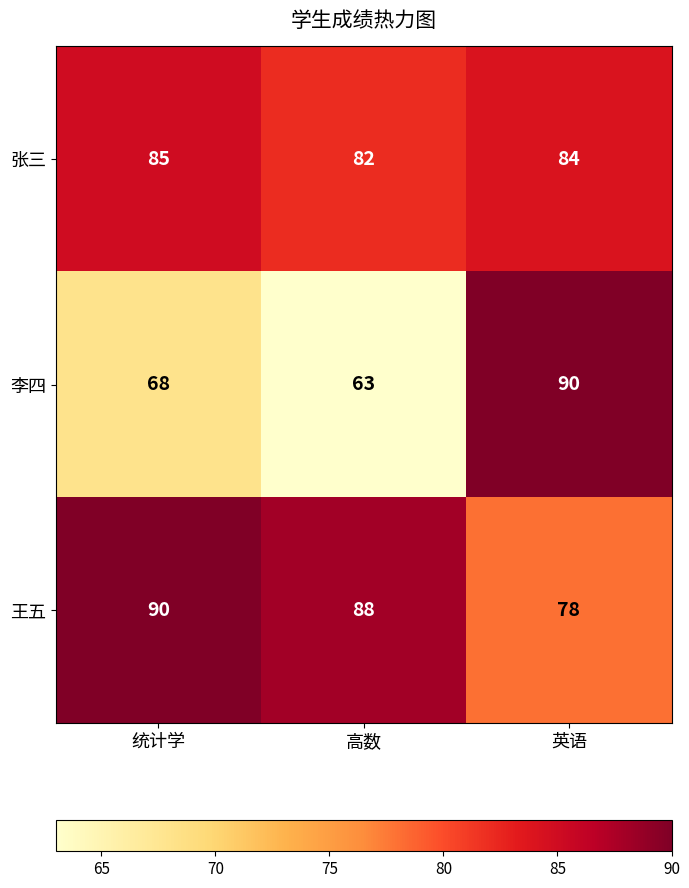

What is the maximum value for 李四?

90